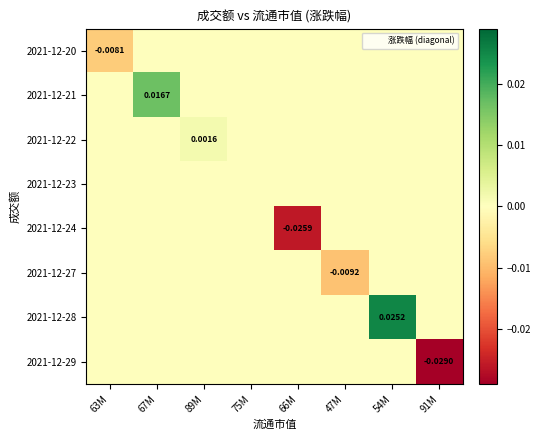

The value of 2021-12-22 at 91M is 0.0. True or false?

True